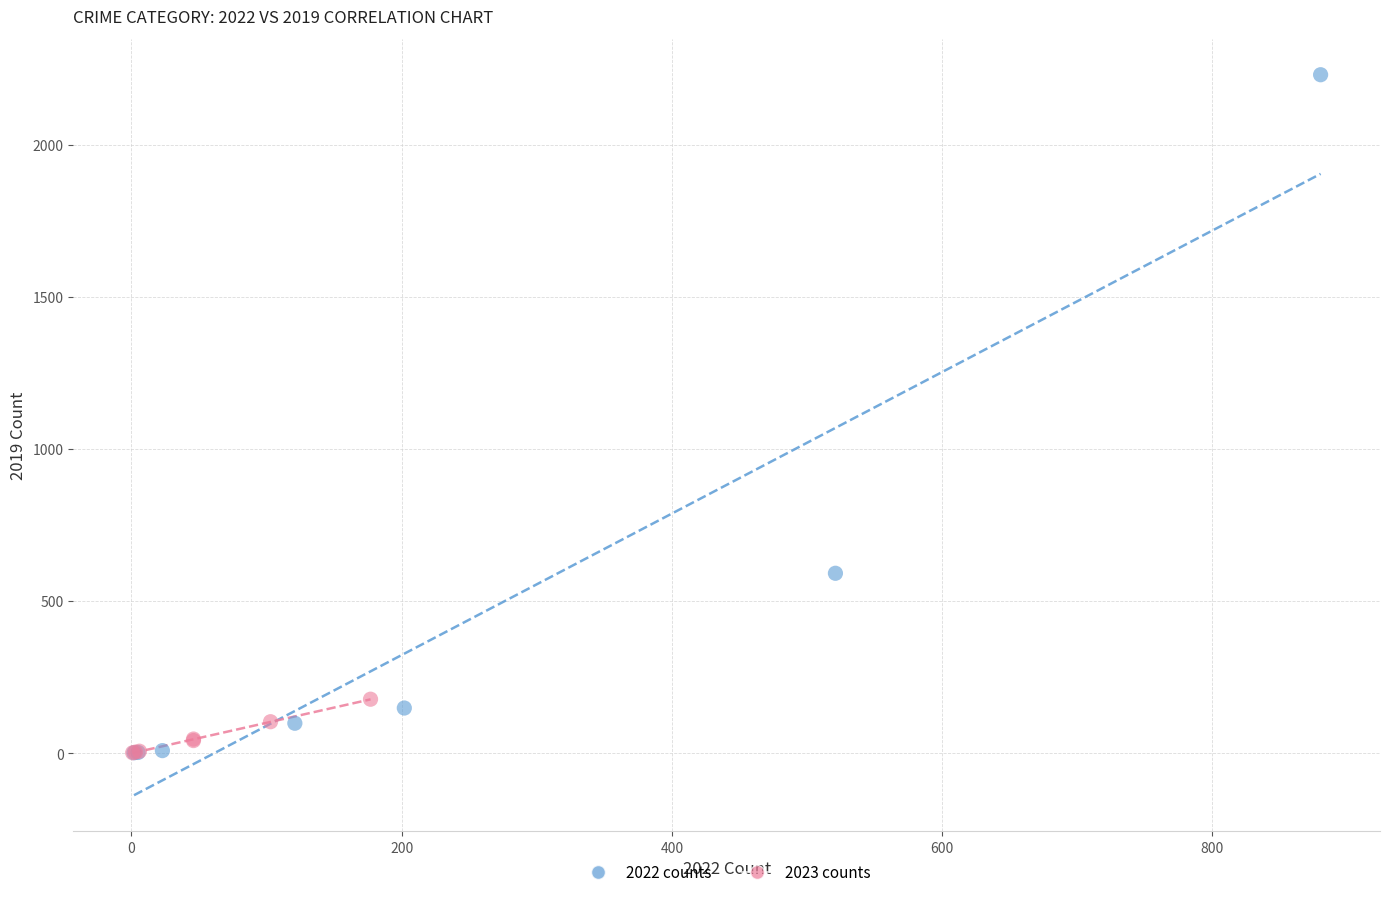

Which series has the widest spread of Y values?

2022 counts